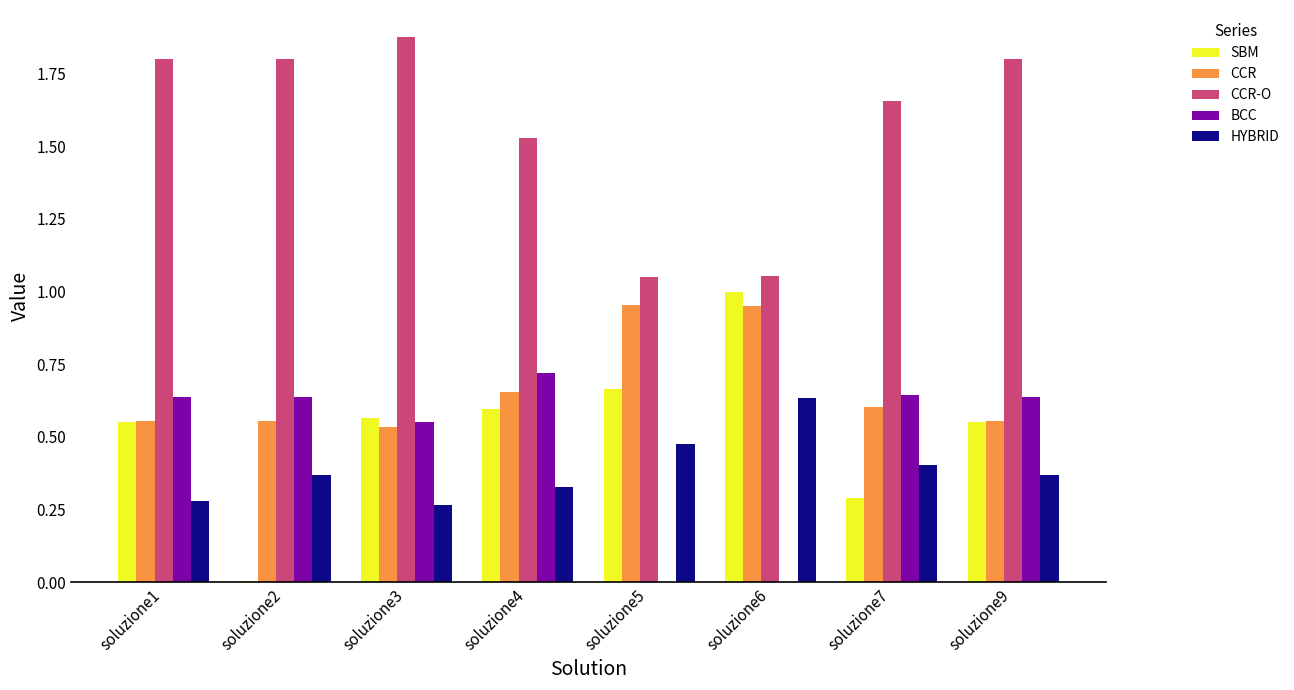

Are the bars grouped side by side (vs. stacked)?

Yes